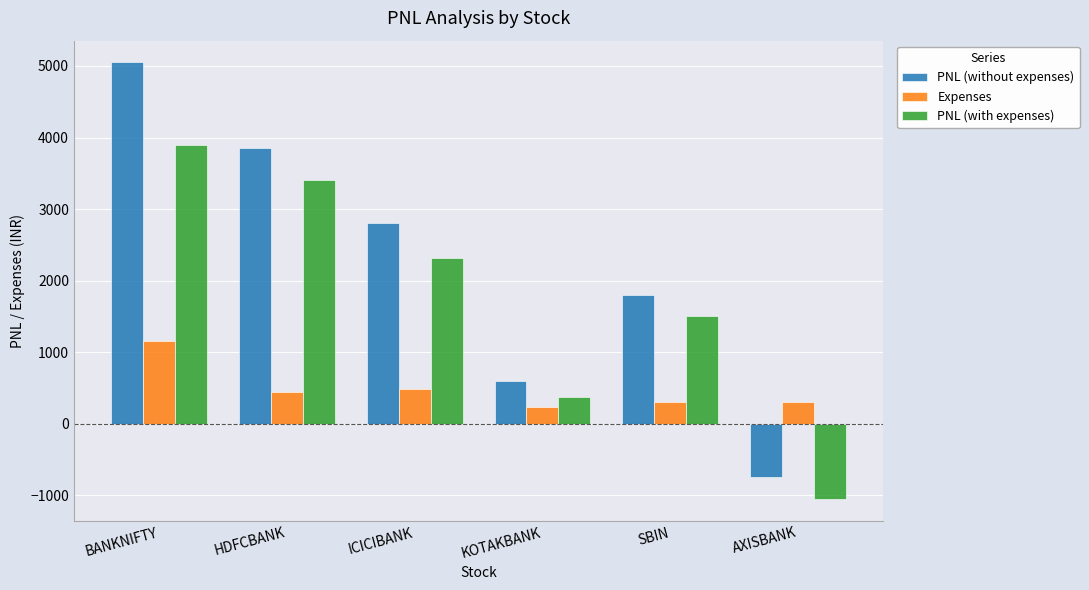

At HDFCBANK, list the series in order from largest to smallest.

PNL (without expenses), PNL (with expenses), Expenses